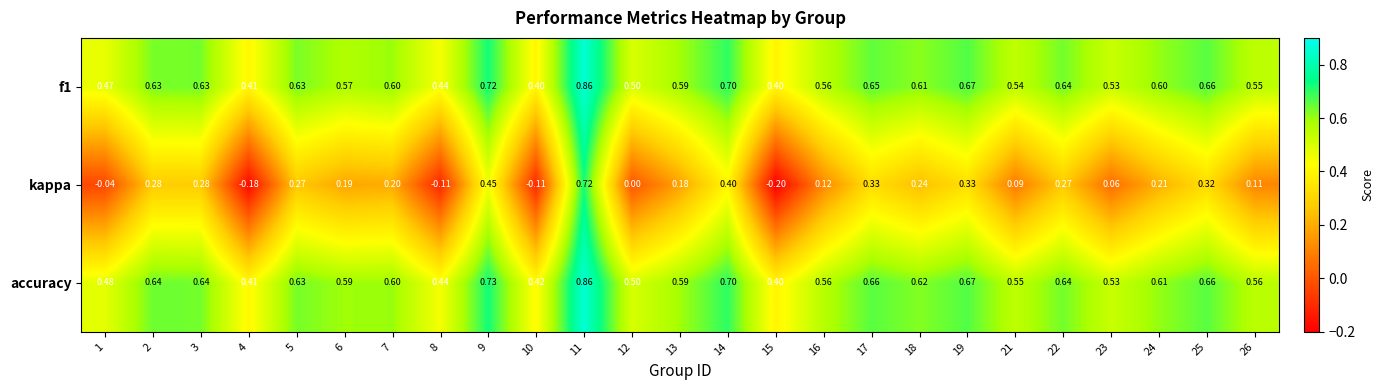

Which series has the largest total across all categories?

accuracy